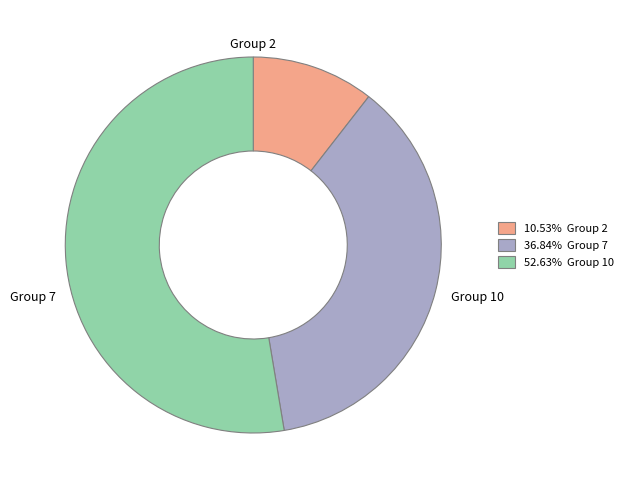

How many slices are in this pie chart?

3